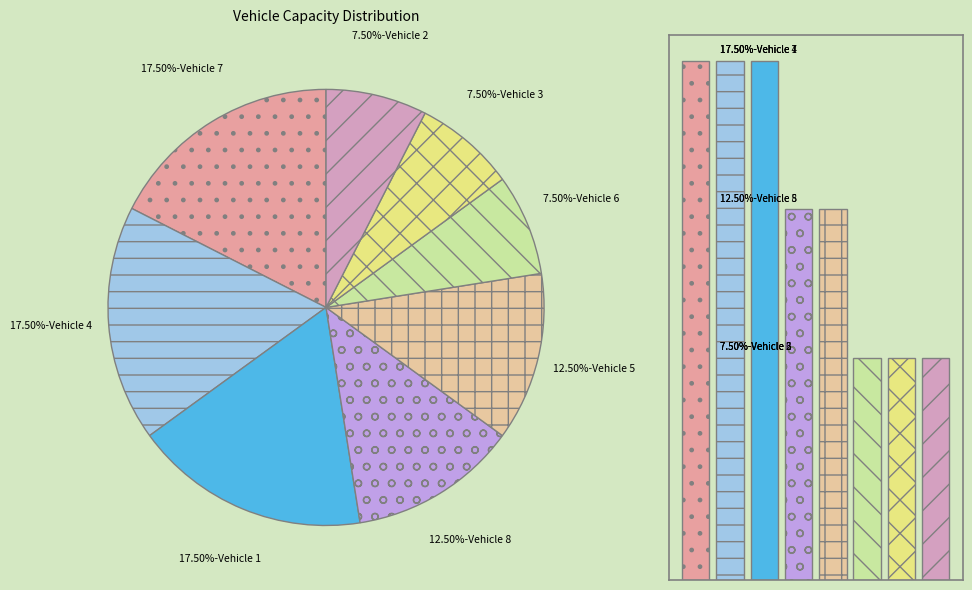

To the nearest percent, what is the difference between the 2 and 1 slice percentages?

10%